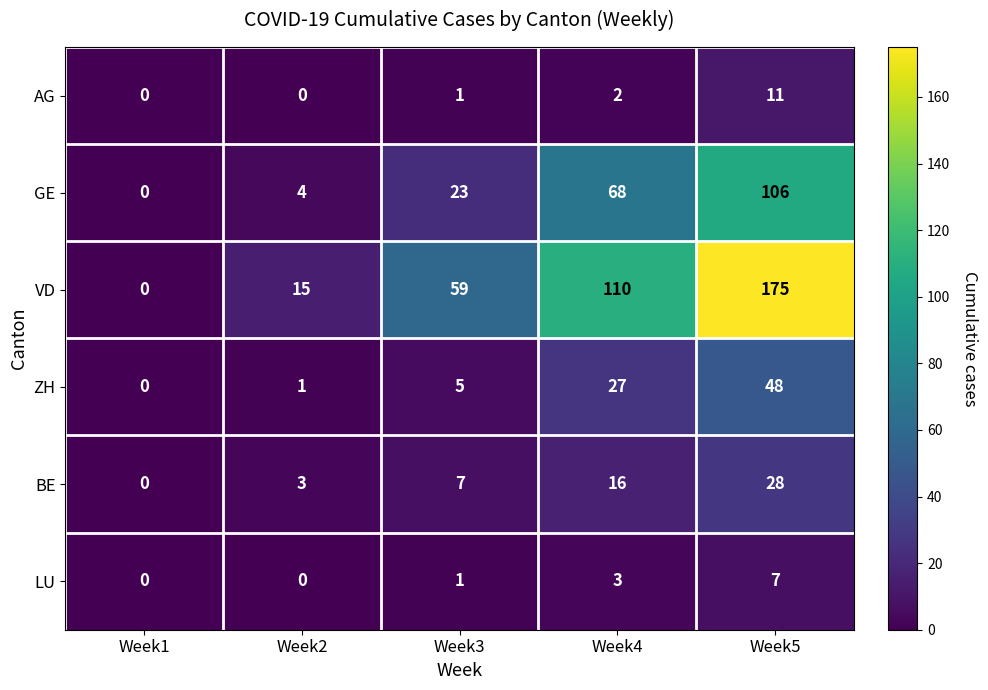

At which label is ZH closest to 24?

Week4